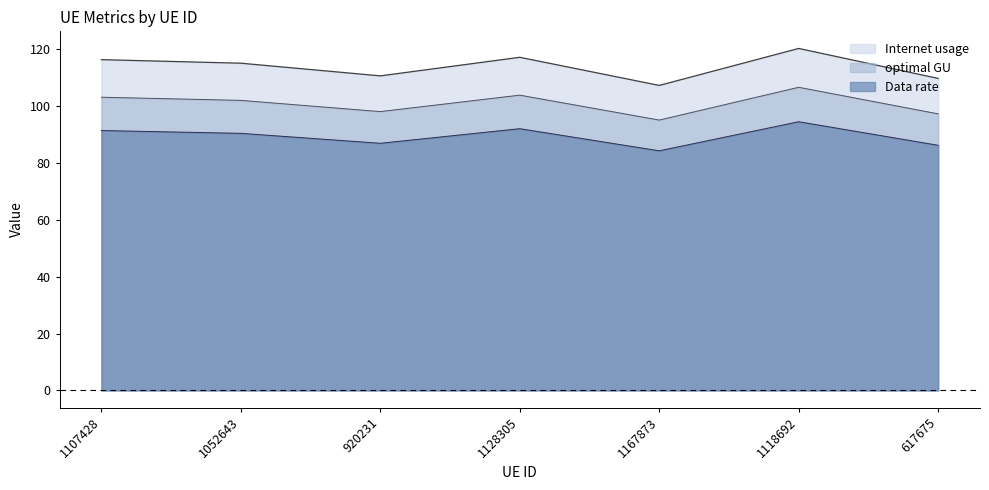

What is the difference between the Data rate values at 1107428 and 920231?

4.5